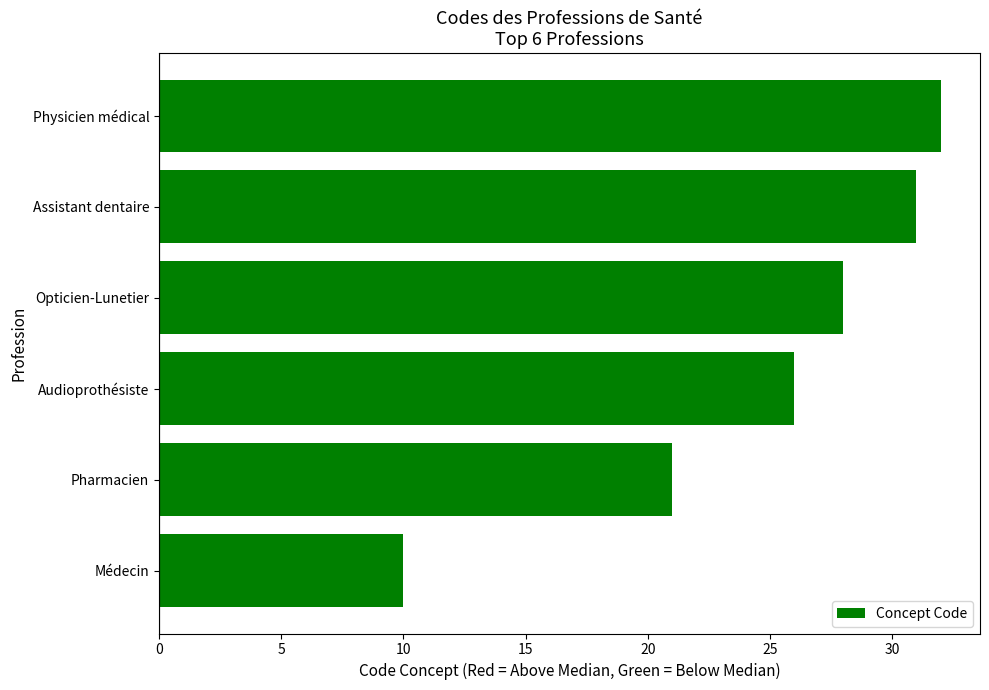

Reading bottom to top, extract all data points from this chart.

10	21	26	28	31	32